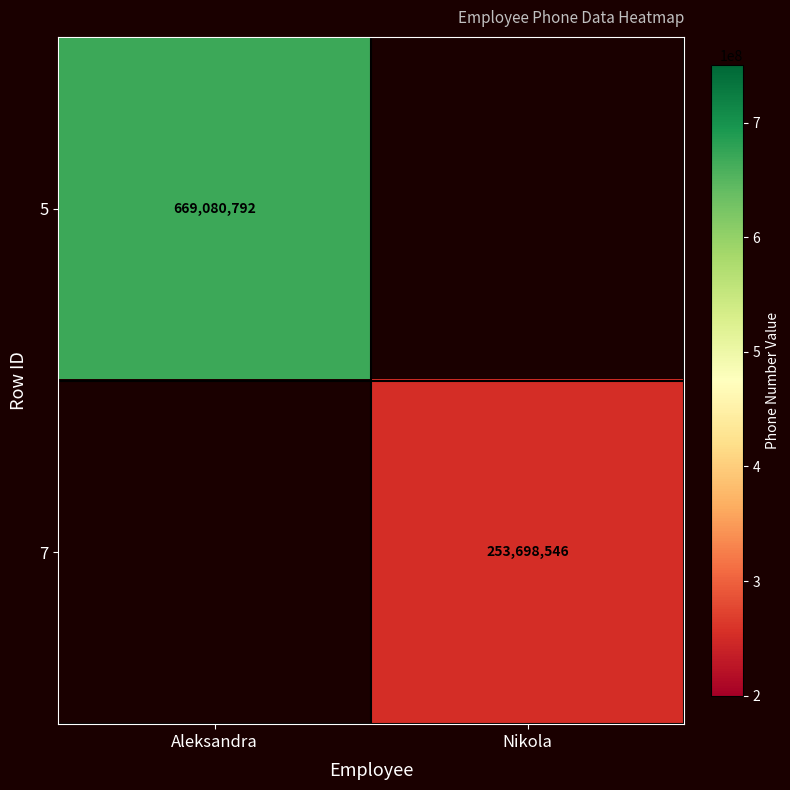

True or false: 5 has a value of 232790237 at Aleksandra.

False